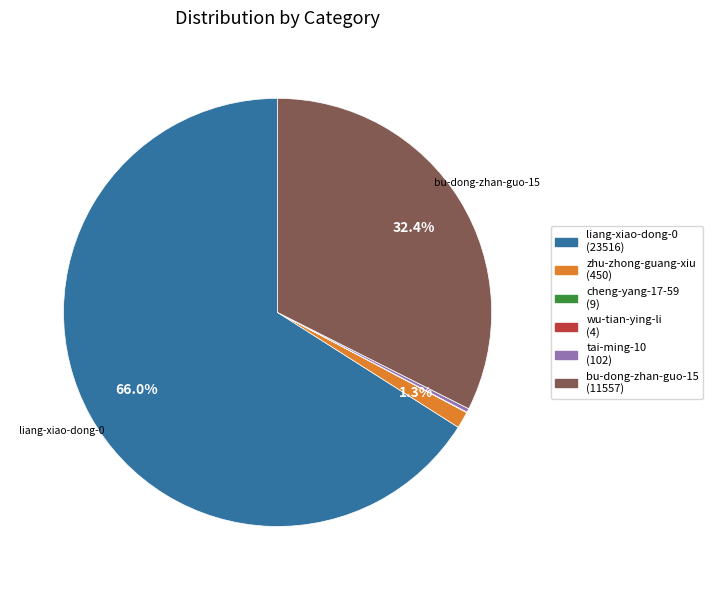

Does any single category account for the majority?

Yes